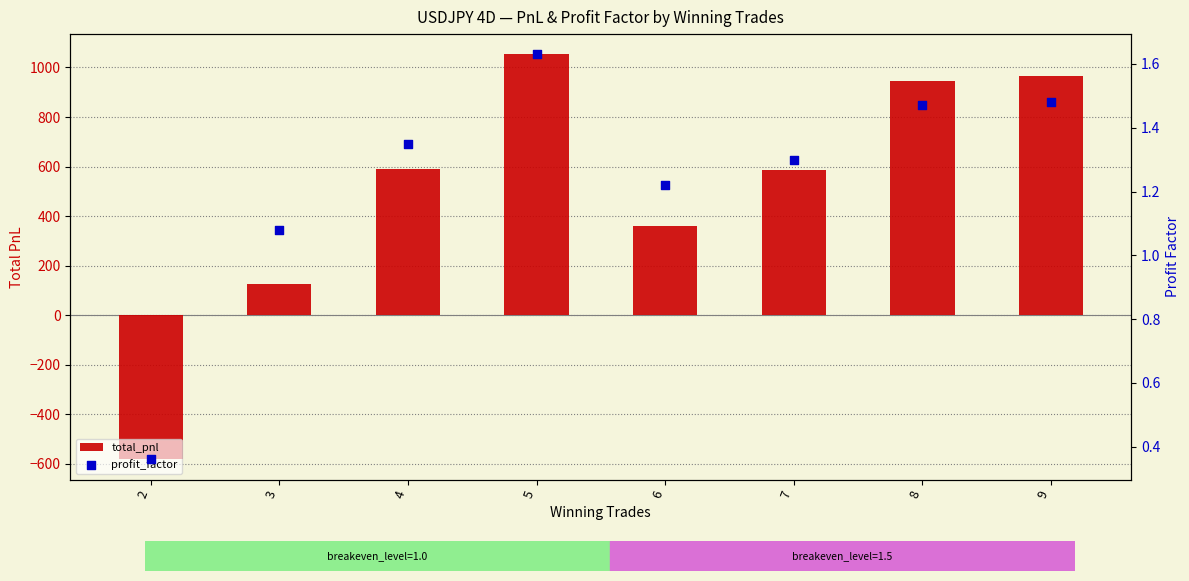

What are all the series names shown in the legend?

total_pnl, profit_factor